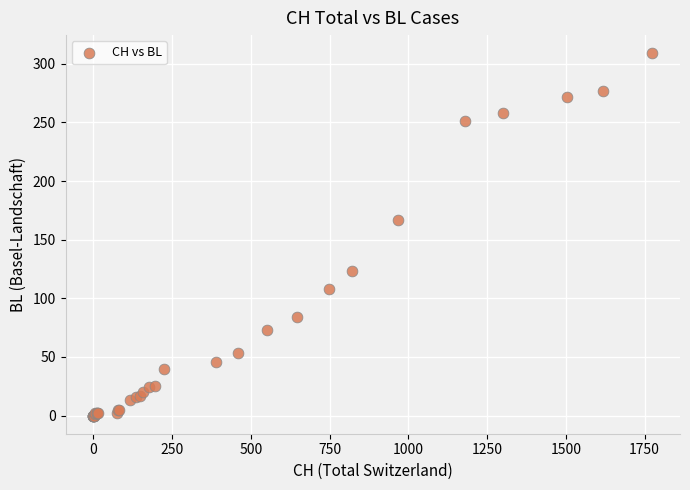

What Y value in the scatter plot is closest to 154?

167